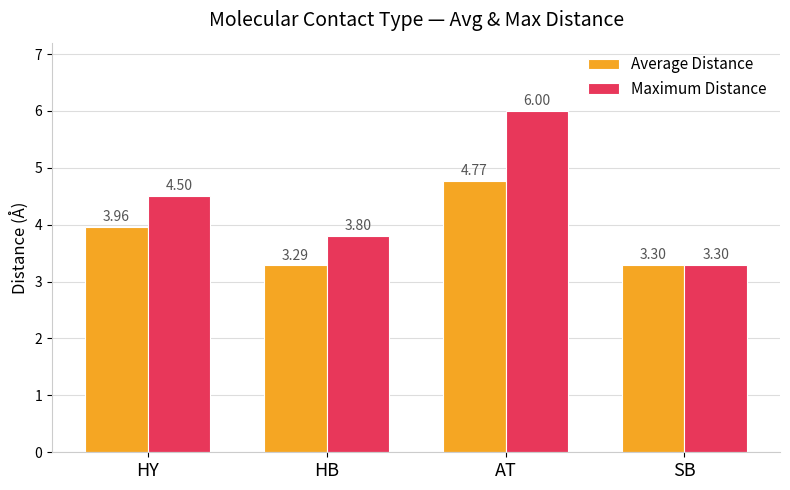

List the series in order of their peak value, lowest first.

Average Distance, Maximum Distance